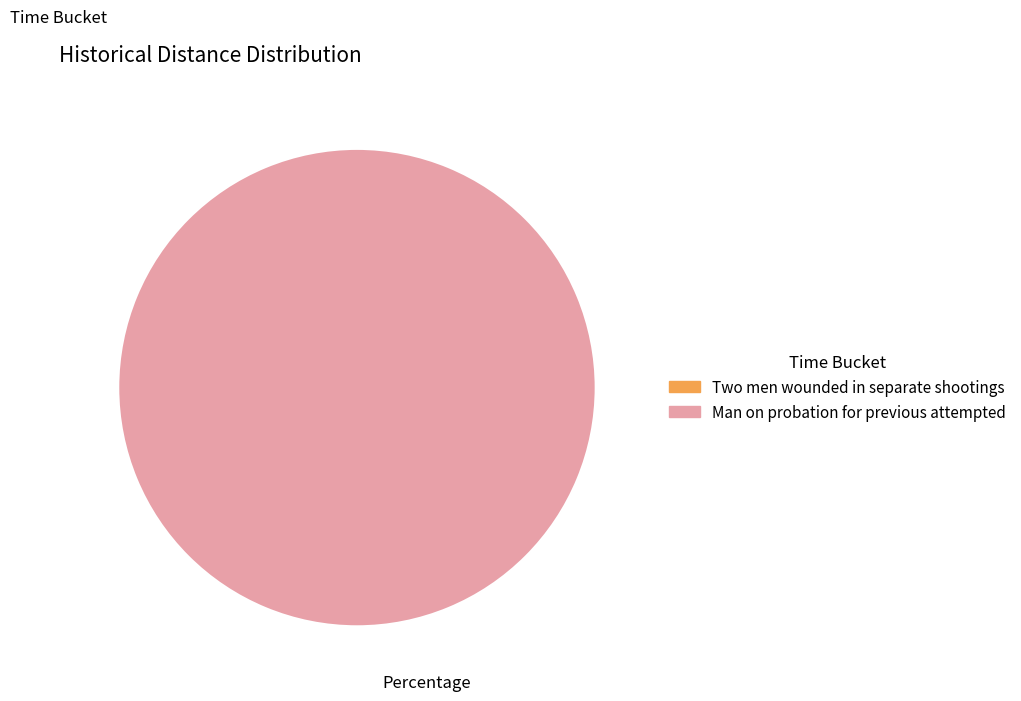

What is the majority slice?

Man on probation for previous attempted